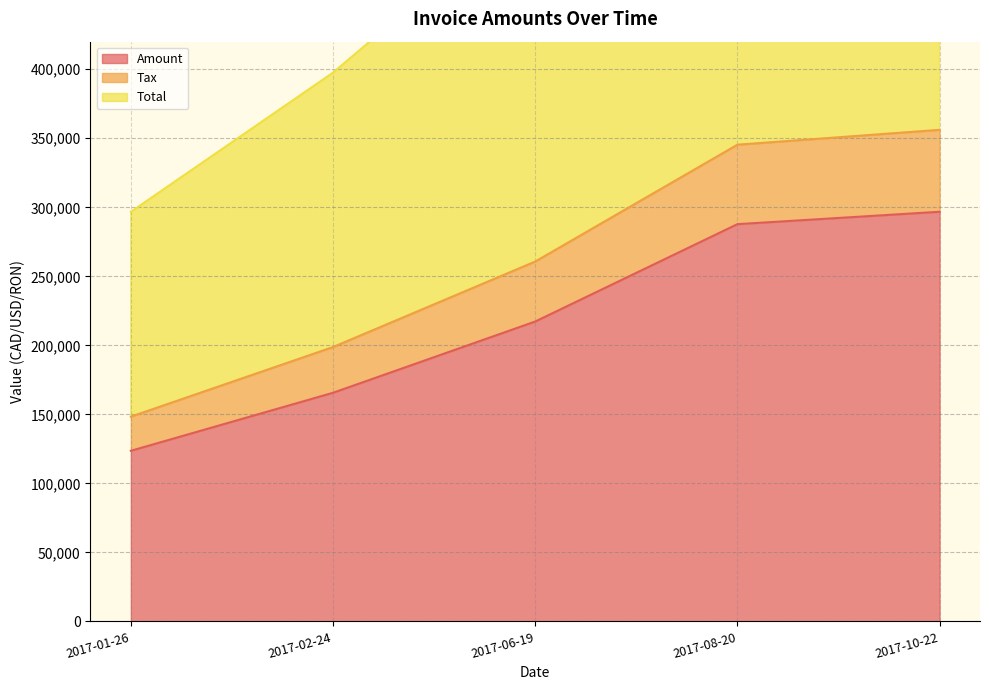

At which category is the sum across all series the highest?

2017-10-22